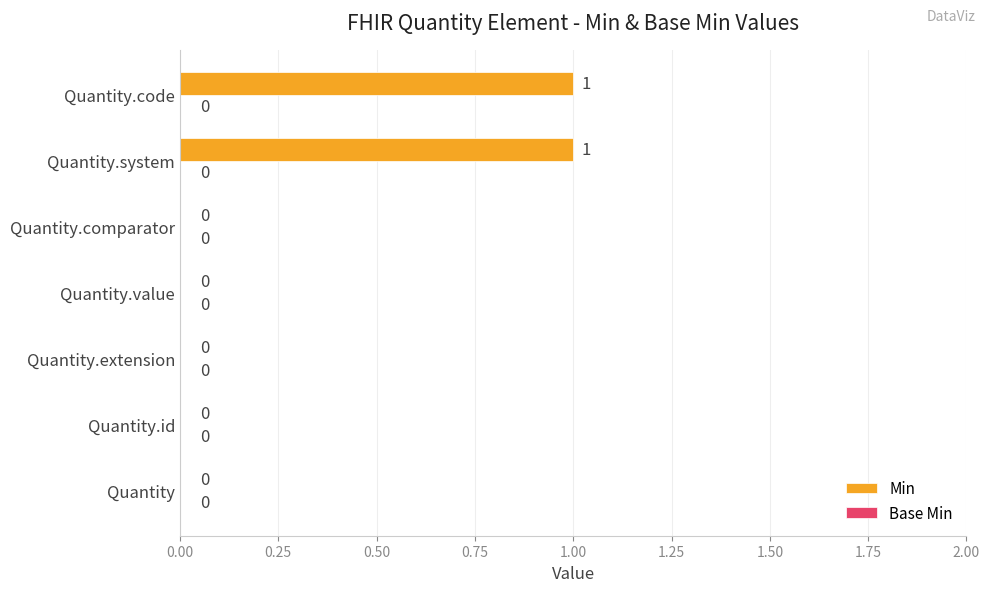

What is the ratio of the value at Quantity.code to the value at Quantity.system?

1.0